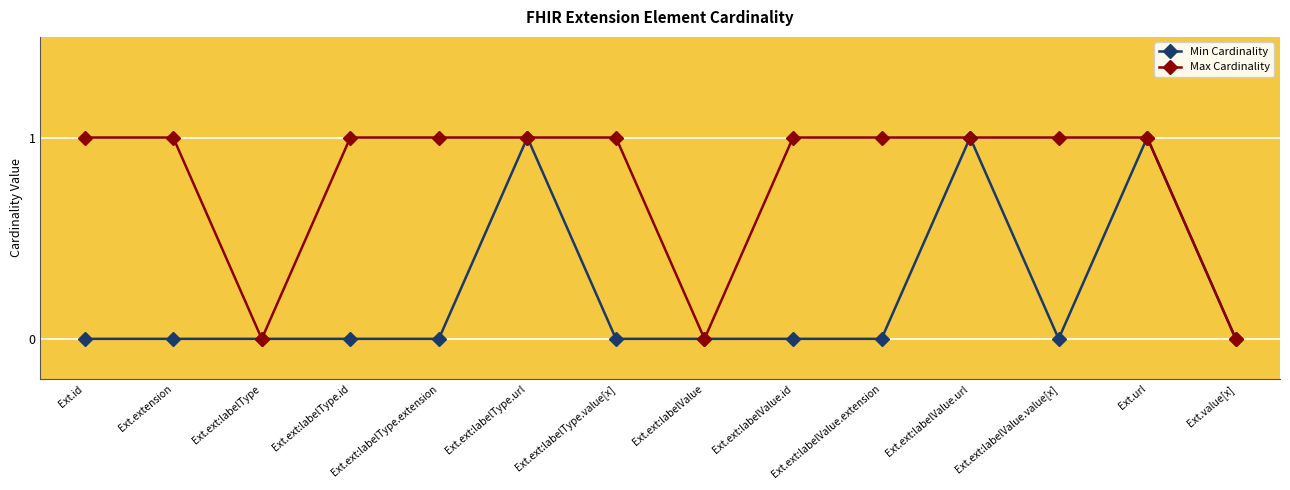

True or false: Min Cardinality and Max Cardinality cross at least once.

False